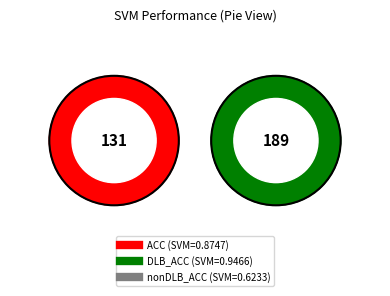

To the nearest percent, what is the average slice percentage?

33%